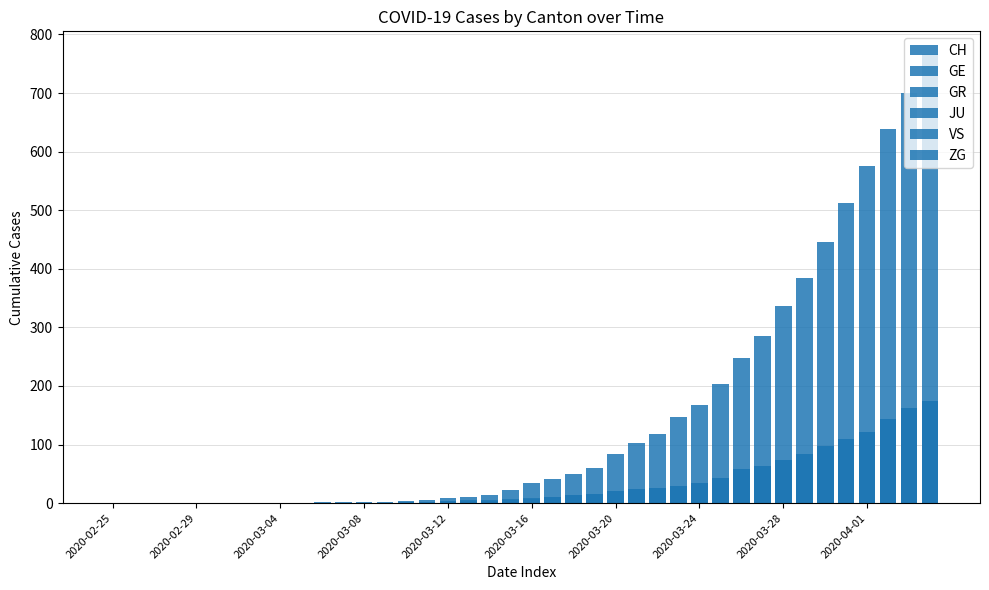

Reading left to right, list all the values displayed in this chart.

CH: 0	0	0	0	0	0	0	0	0	0	1	1	2	2	4	5	9	10	14	22	34	41	50	60	83	103	118	147	168	203	248	285	336	384	446	513	575	639	700	767
GE: 0	0	0	0	0	0	0	0	0	0	0	0	0	0	1	1	4	5	6	7	9	11	14	15	21	24	26	30	34	42	59	63	74	84	97	110	121	143	162	175
GR: 0	0	0	0	0	0	0	0	0	0	0	0	0	0	0	0	0	1	1	2	3	4	4	5	6	8	8	9	12	15	19	23	25	30	35	37	40	47	51	53
JU: 0	0	0	0	0	0	0	0	0	0	0	0	0	0	0	0	0	0	0	0	0	0	0	0	0	0	0	0	0	0	0	0	0	0	0	0	0	0	0	0
VS: 0	0	0	0	0	0	0	0	0	0	0	0	0	0	0	0	3	3	4	6	7	10	13	15	21	24	26	30	34	42	59	63	74	84	97	110	121	143	162	175
ZG: 0	0	0	0	0	0	0	0	0	0	0	0	0	0	0	0	0	0	0	0	0	0	0	0	0	0	0	0	0	0	0	0	1	1	1	1	1	1	1	2